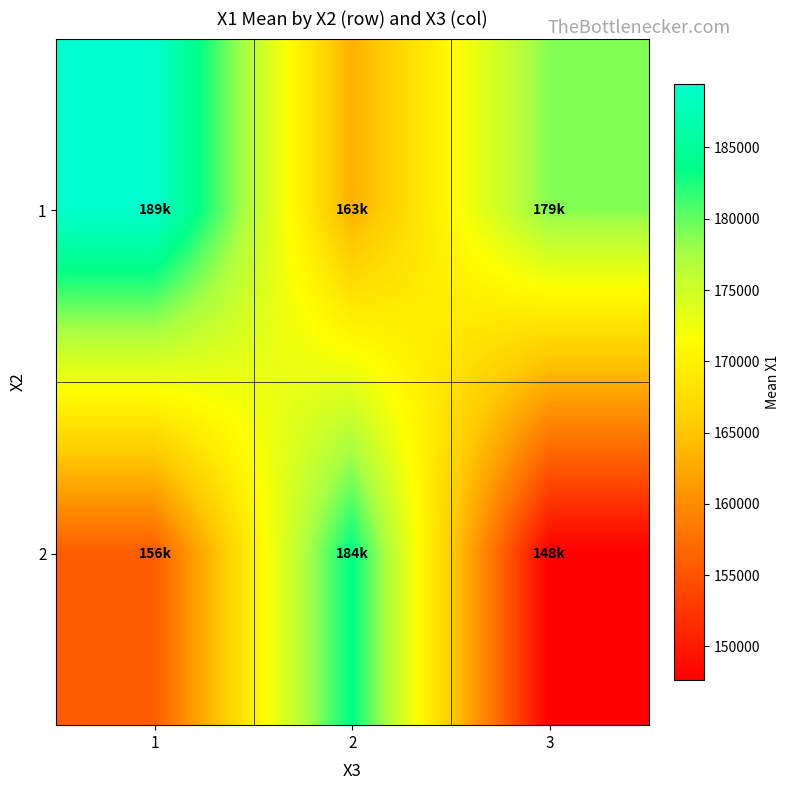

Reading left to right, list all the values displayed in this chart.

1: 1=189464.9	2=163141.4	3=178873.0
2: 1=155808.5	2=183593.6	3=147652.5